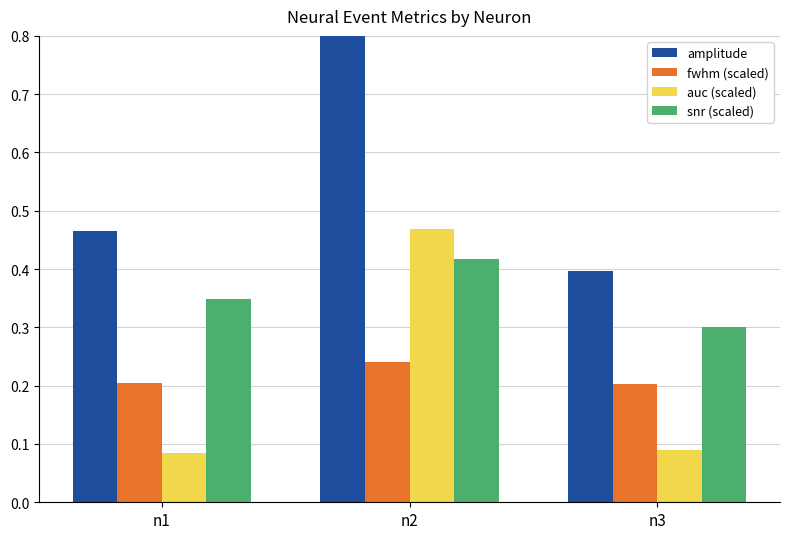

Which category has the highest value in the fwhm (scaled) series?

n2